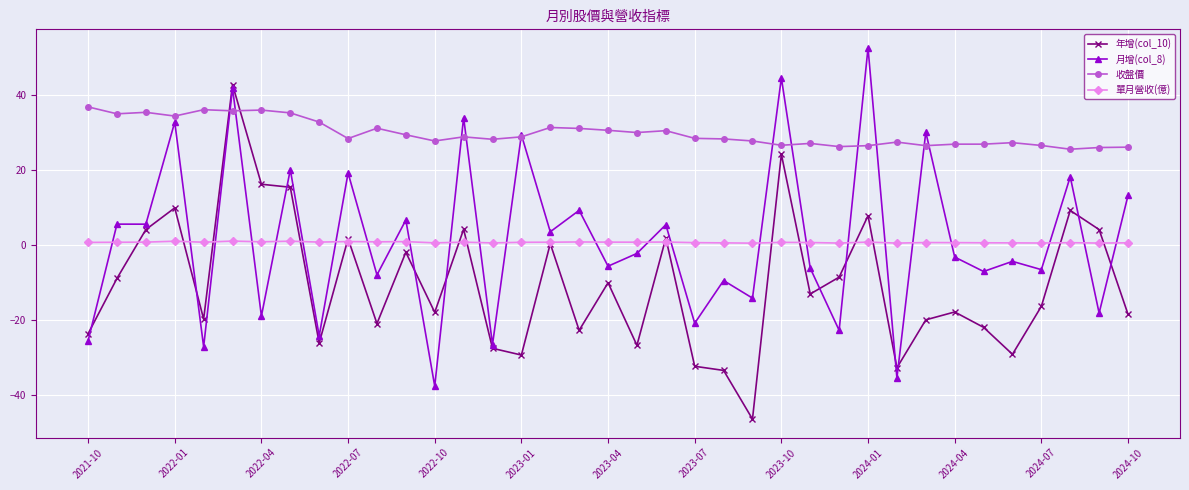

What is the value of the 收盤價 point at the 31st from the left?

26.9